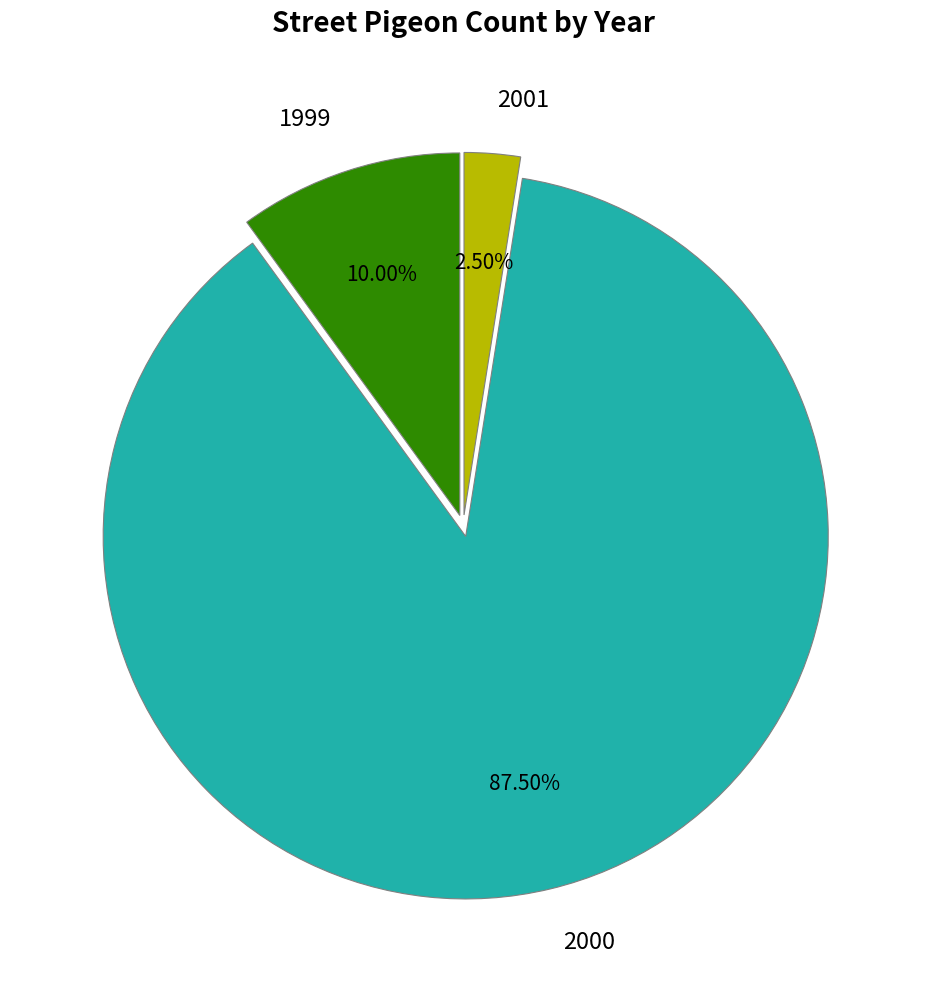

Is it true that 2001 is 14% of the pie?

False